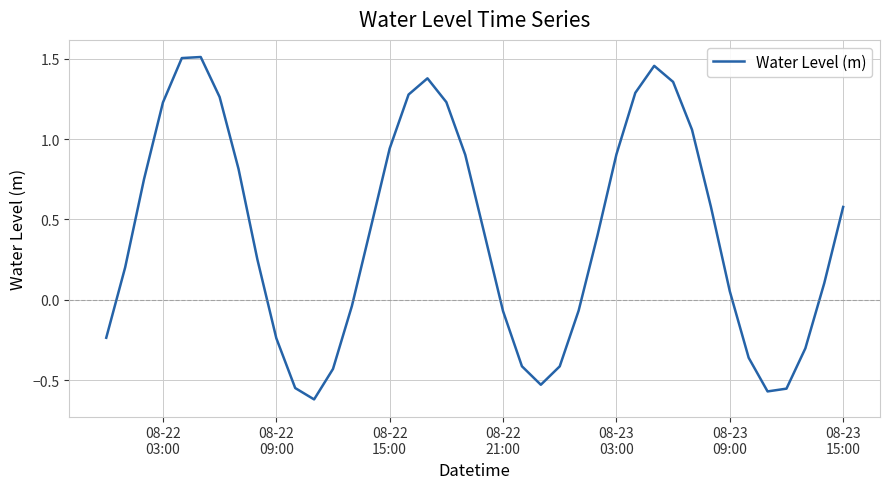

What is the difference between the second highest and second lowest values?

2.1